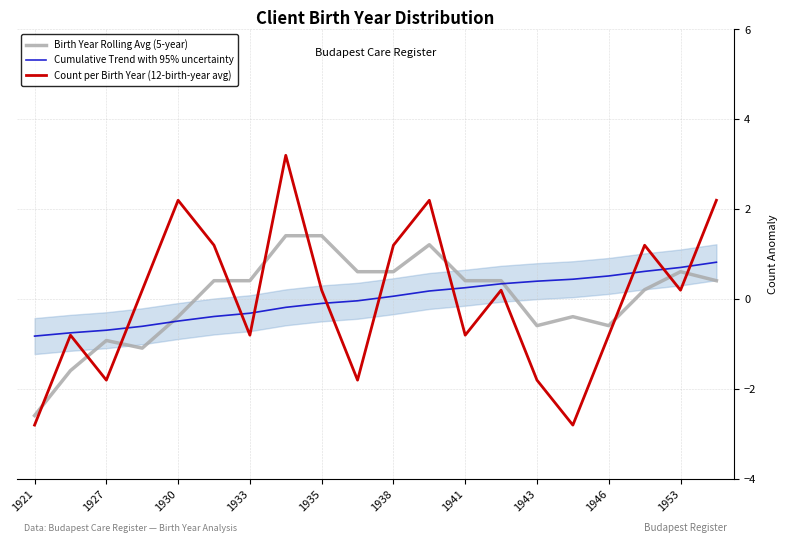

What is the maximum value shown in the chart?

3.2